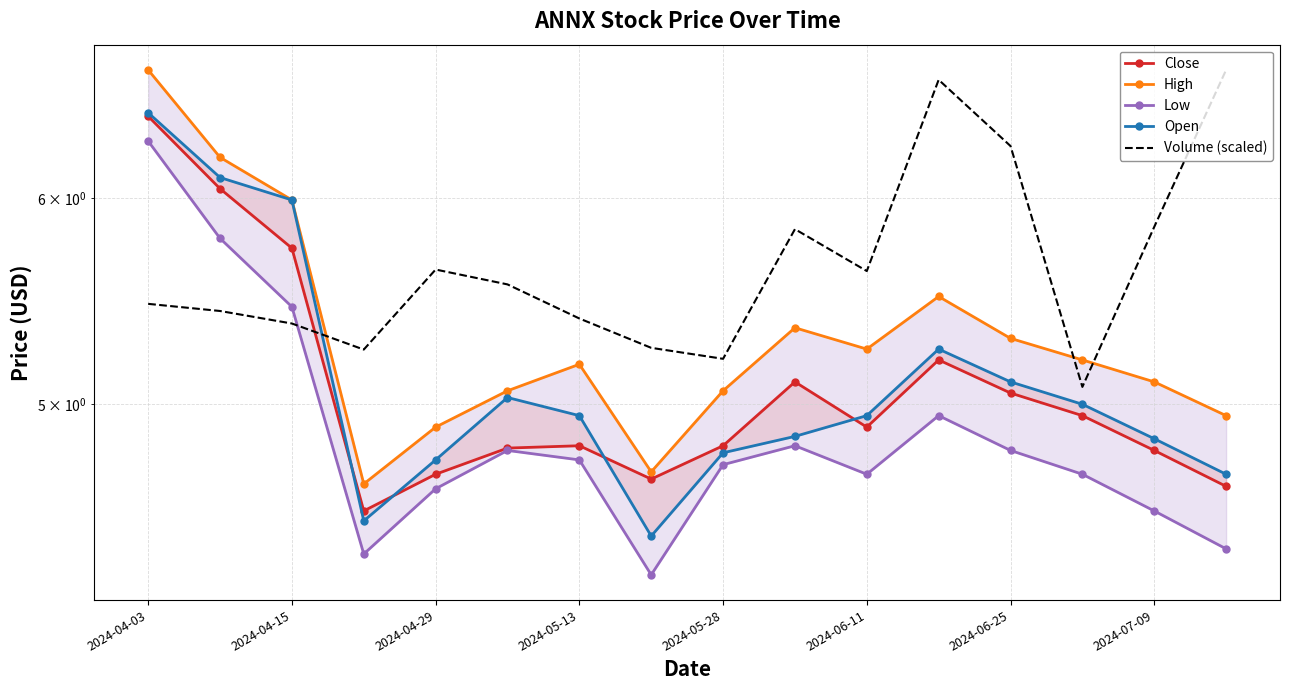

Is this an area chart (filled region under the line)?

No